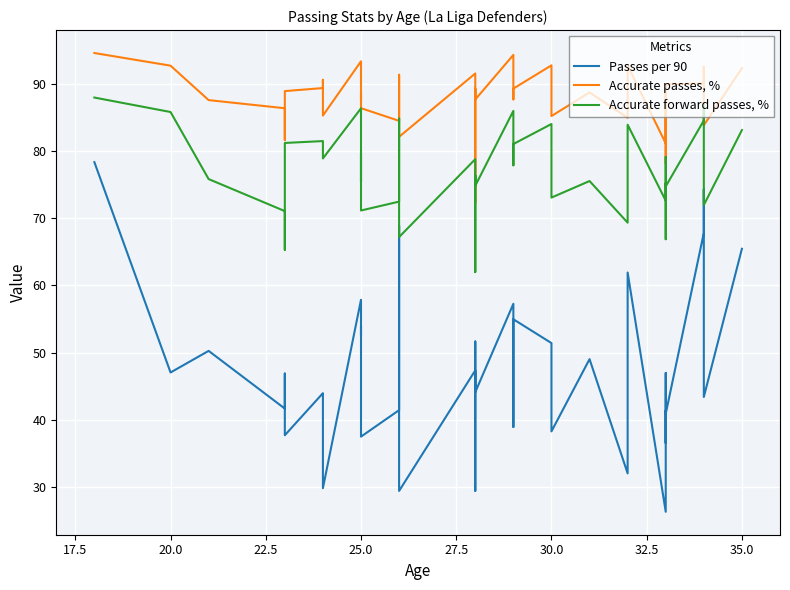

At how many categories does at least one series exceed 94?

2